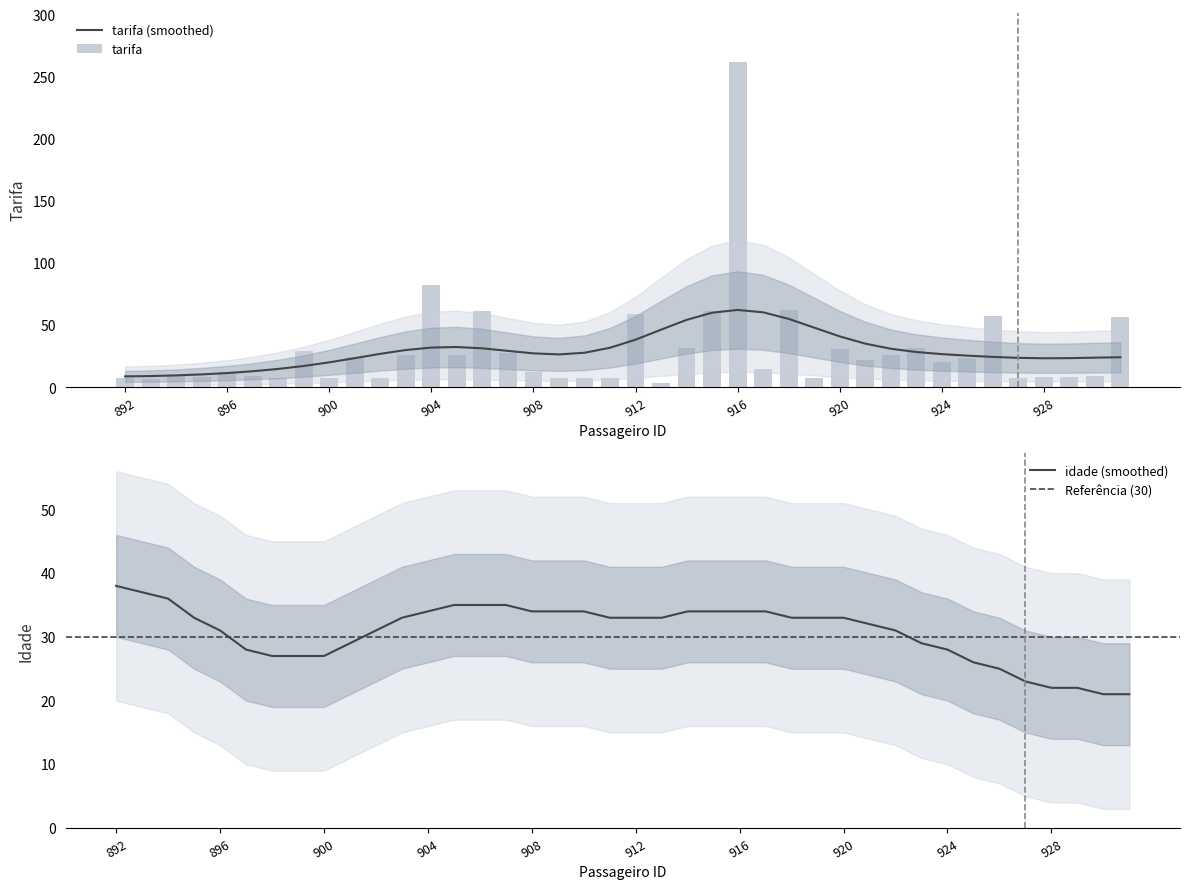

Which series has the widest spread of values?

tarifa